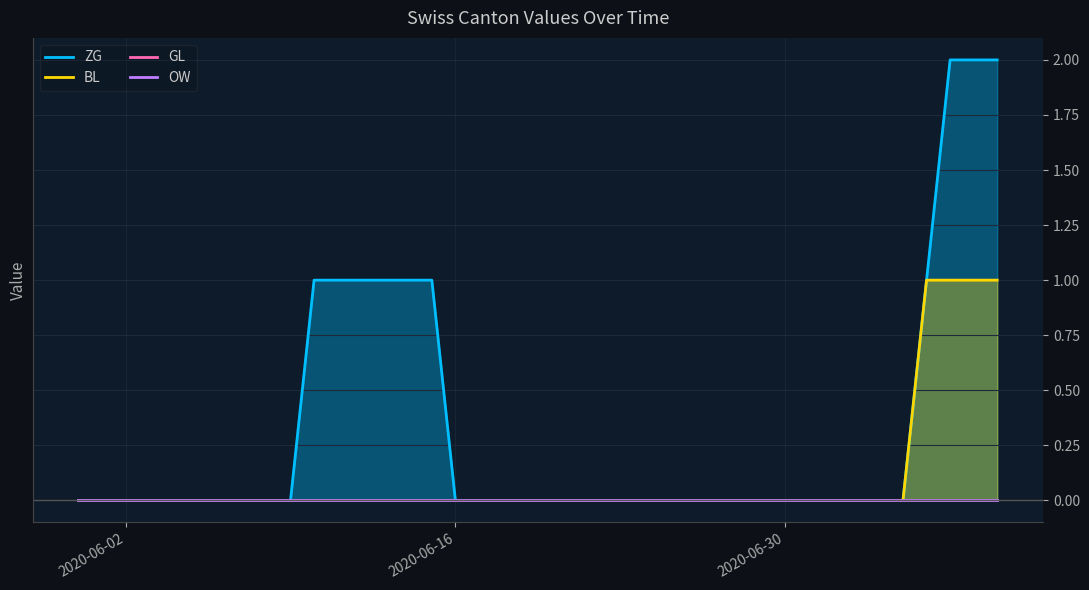

Does the chart display data point markers on the line(s)?

No